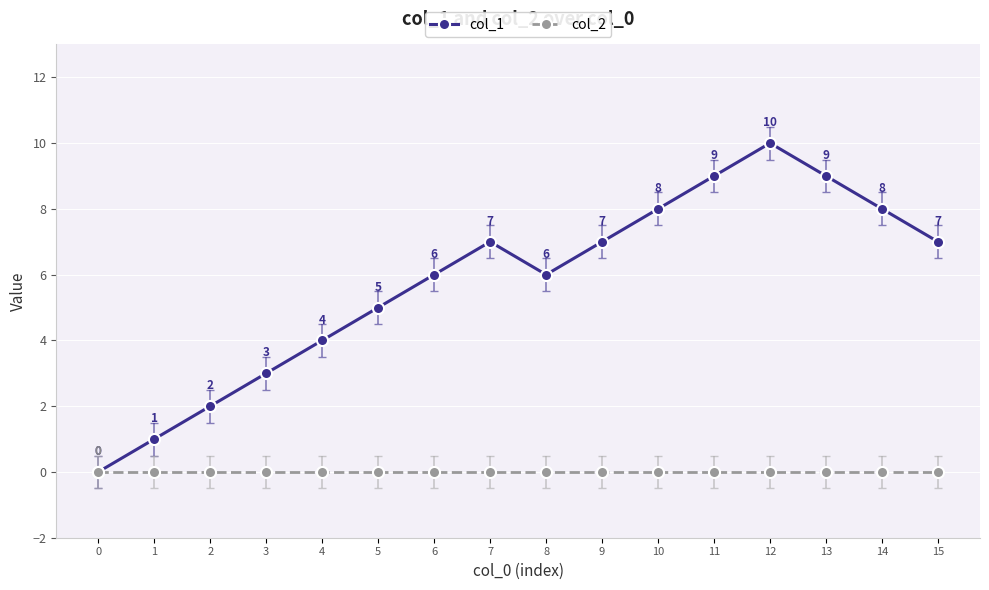

Where is the first local maximum for col_1?

7